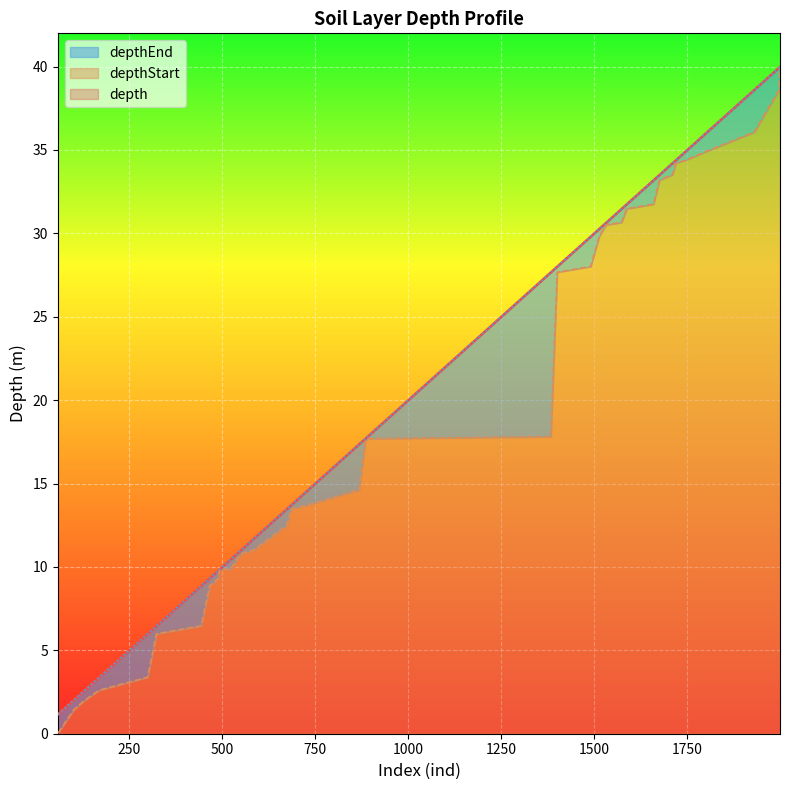

Between 323 and 1675, which is larger?

1675